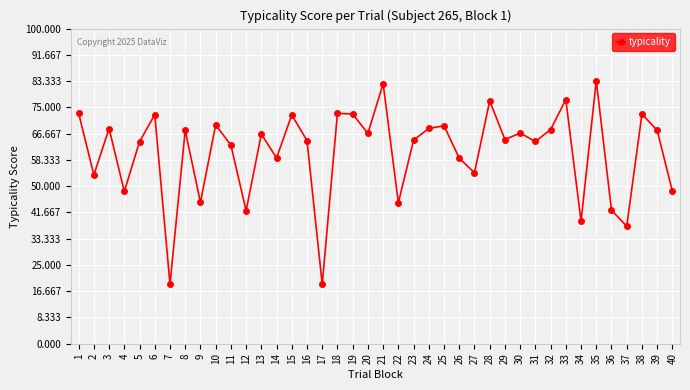

How many lines are shown in the chart?

1